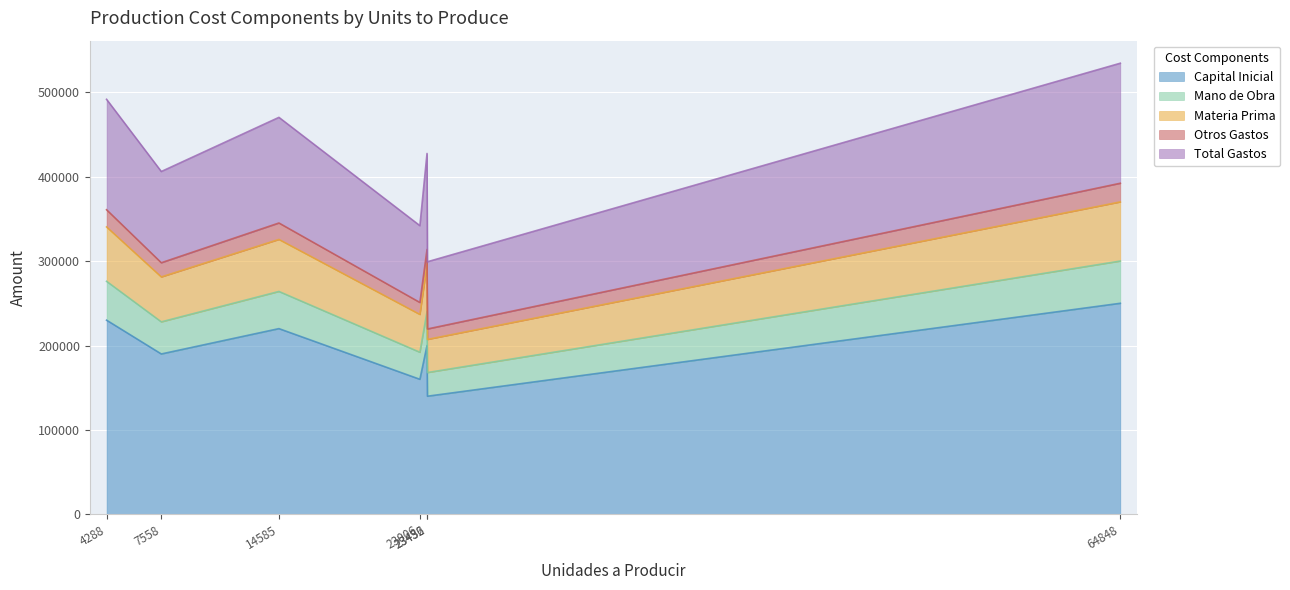

At which category is the sum across all series the highest?

abc-1000-1